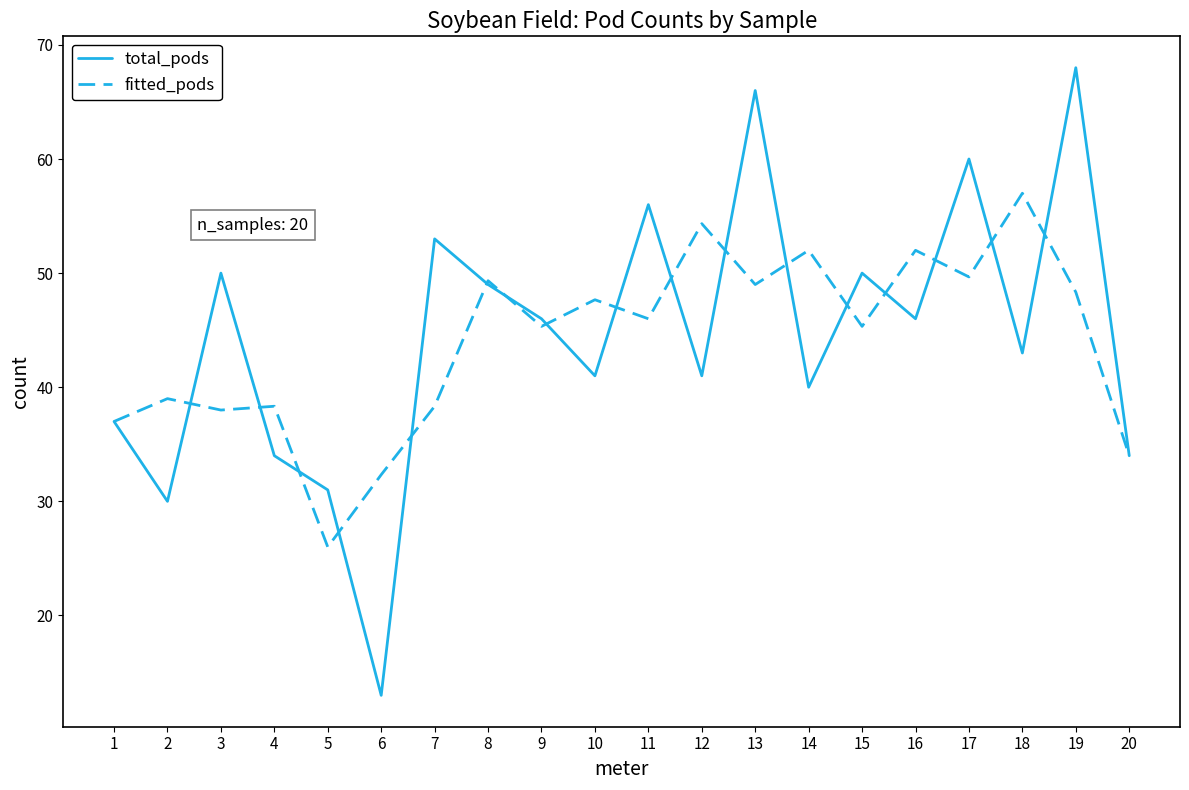

What is the spread (max minus min) of values at 7?

14.7